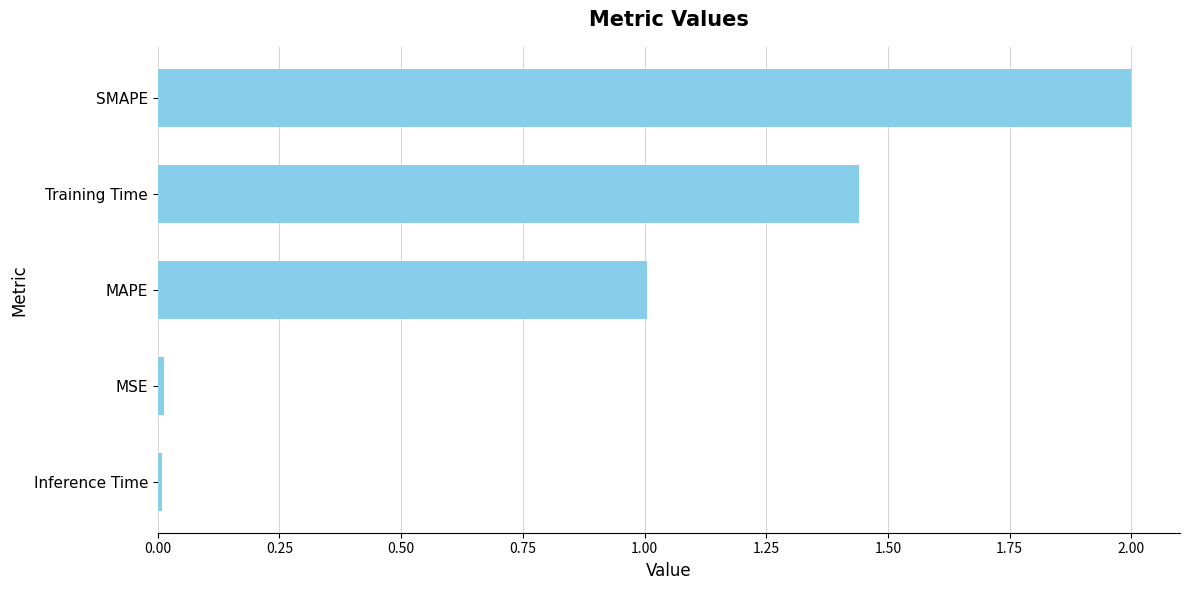

What is the average value?

0.9